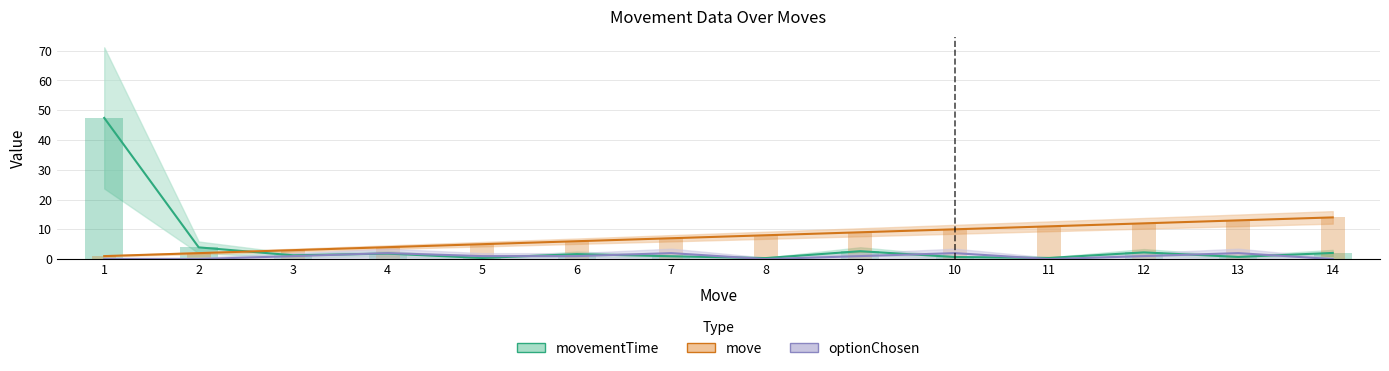

At which category does the chart reach its minimum across all series?

1